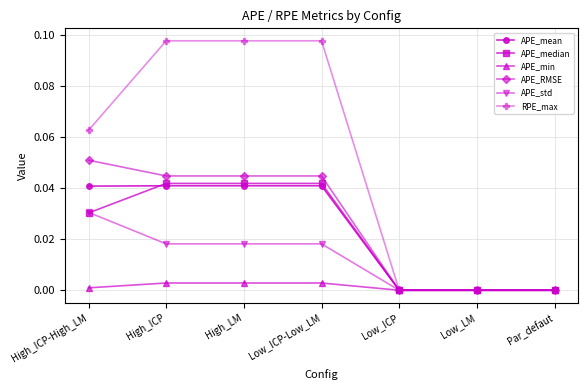

Between High_LM and Low_ICP, which series saw the biggest shift?

RPE_max